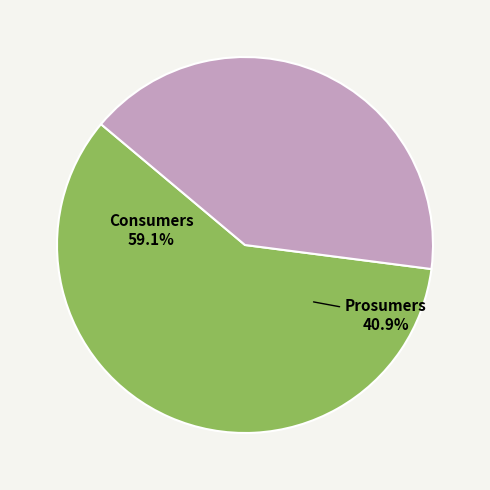

To the nearest percent, what is the average slice percentage?

50%